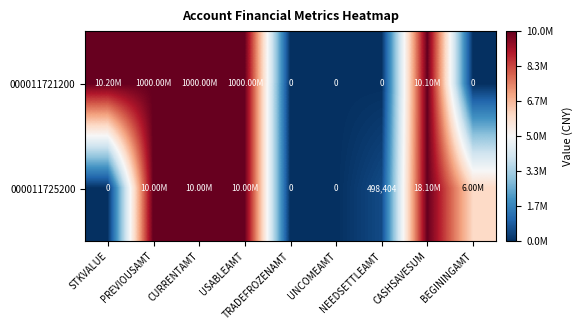

At NEEDSETTLEAMT, list the series in order from smallest to largest.

000011721200, 000011725200